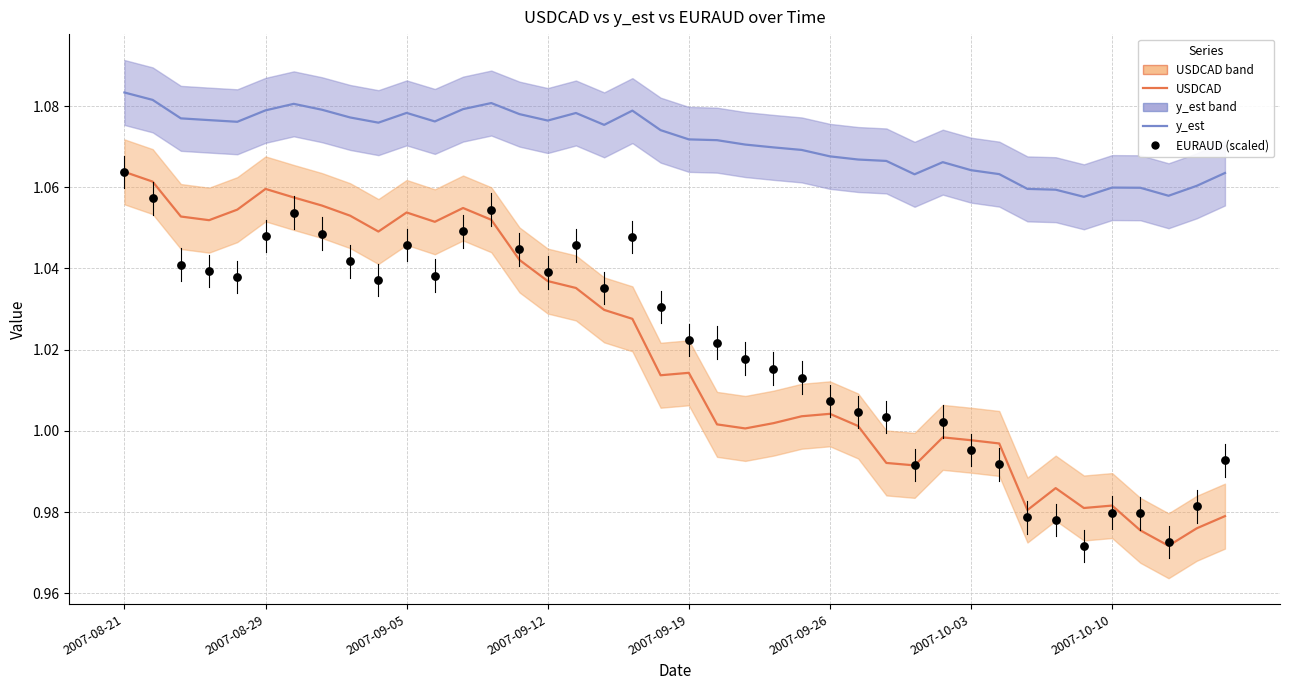

Which series reaches the maximum Y coordinate?

y_est